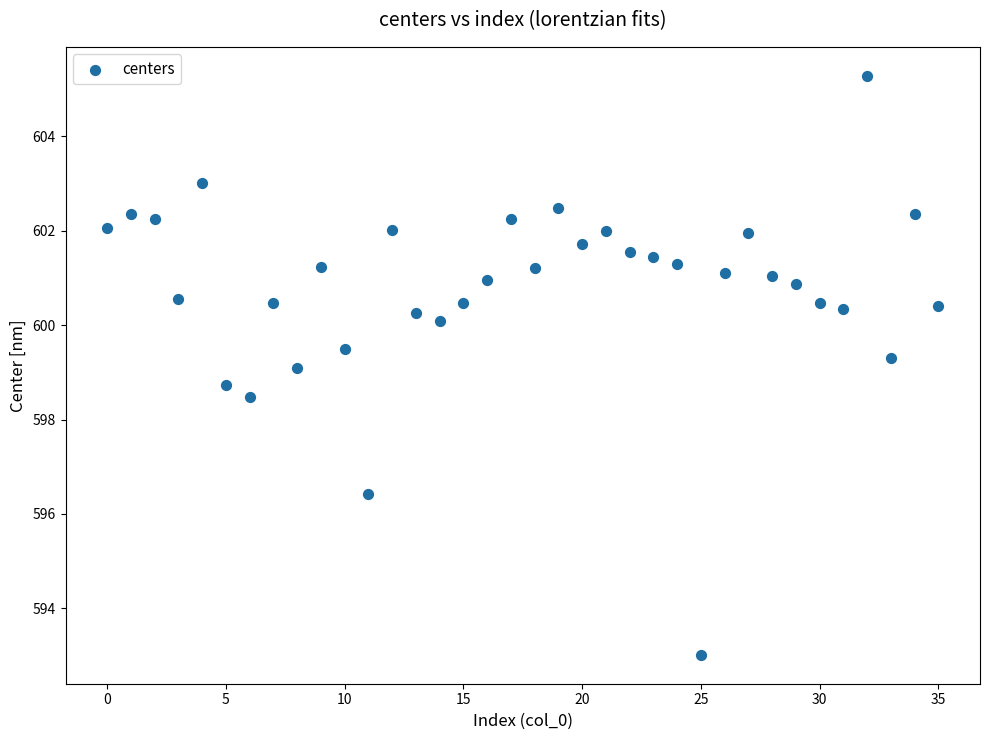

What is the range of Y values (max minus min)?

12.3